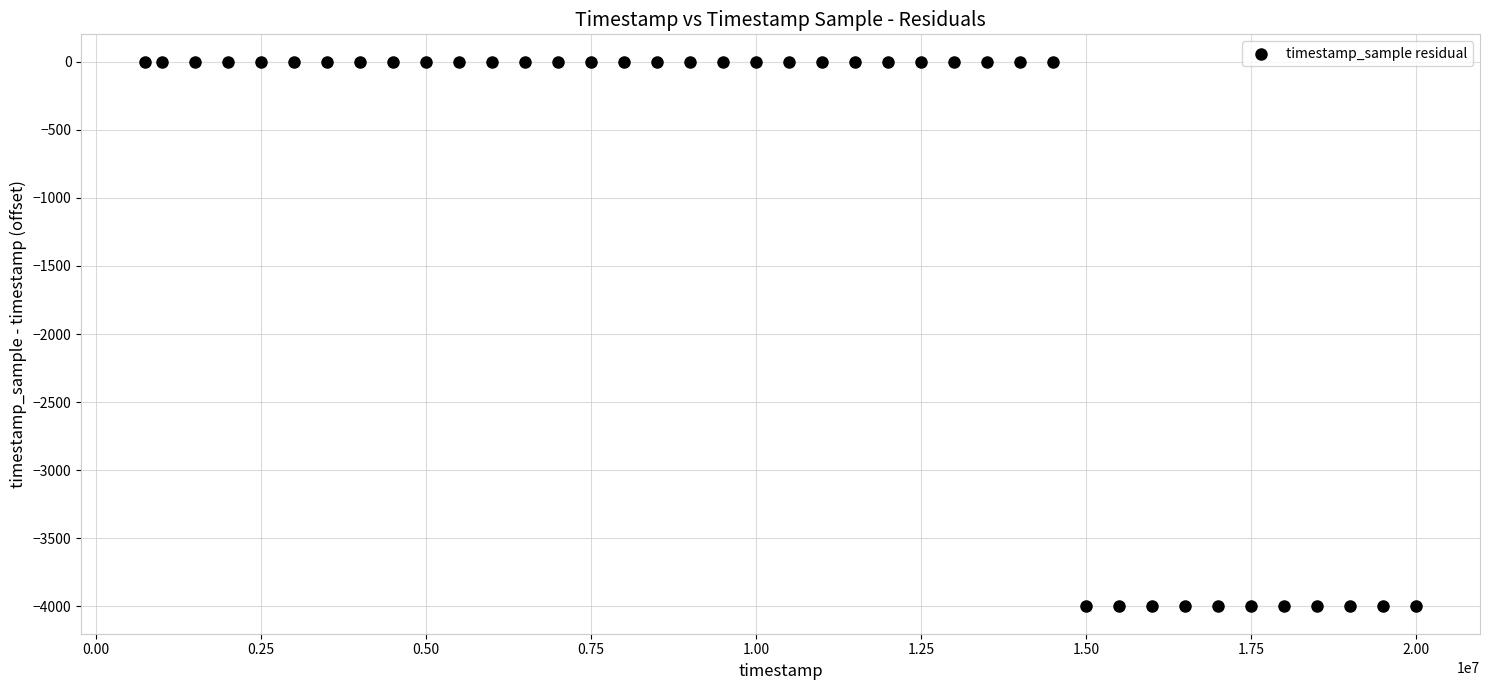

What is the range of X values (max minus min)?

19259000